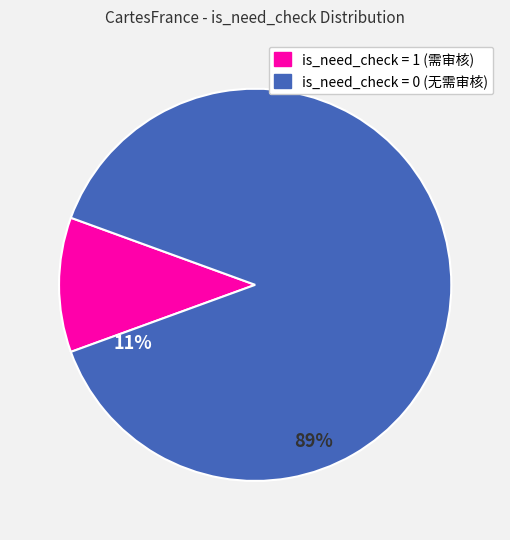

Is there any slice that represents more than half of the pie?

Yes